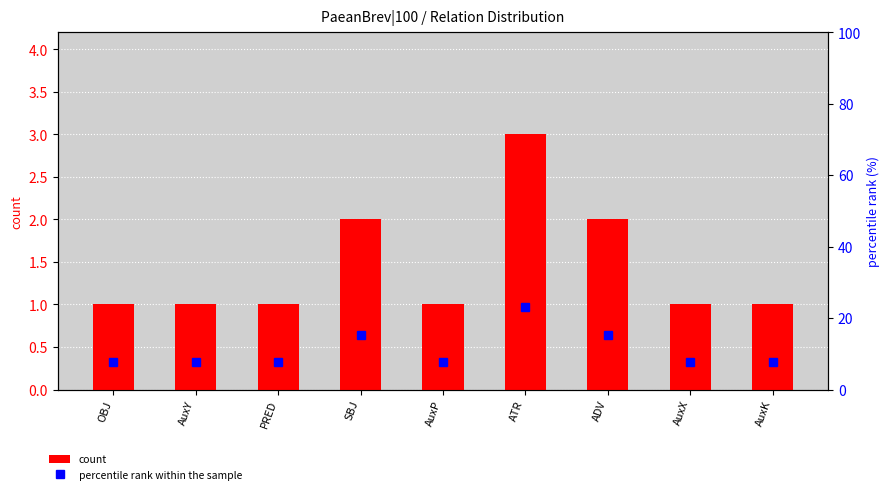

The value of count at PRED is 0.2. True or false?

False